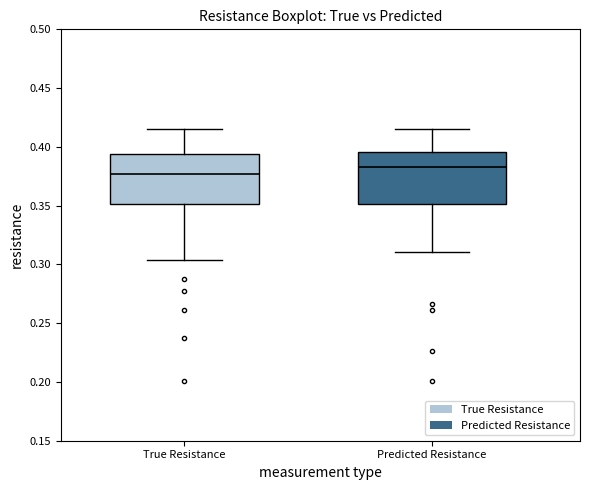

Reading left to right, transcribe this box plot: for each box, give where its median line is, the range the box spans, and where its two whiskers end, as read against the y-axis. The values are not printed on the chart, so give them approximately, as read against the axis.

True Resistance: median 0.375, box 0.350 to 0.395, whiskers 0.305 to 0.415
Predicted Resistance: median 0.385, box 0.350 to 0.395, whiskers 0.310 to 0.415